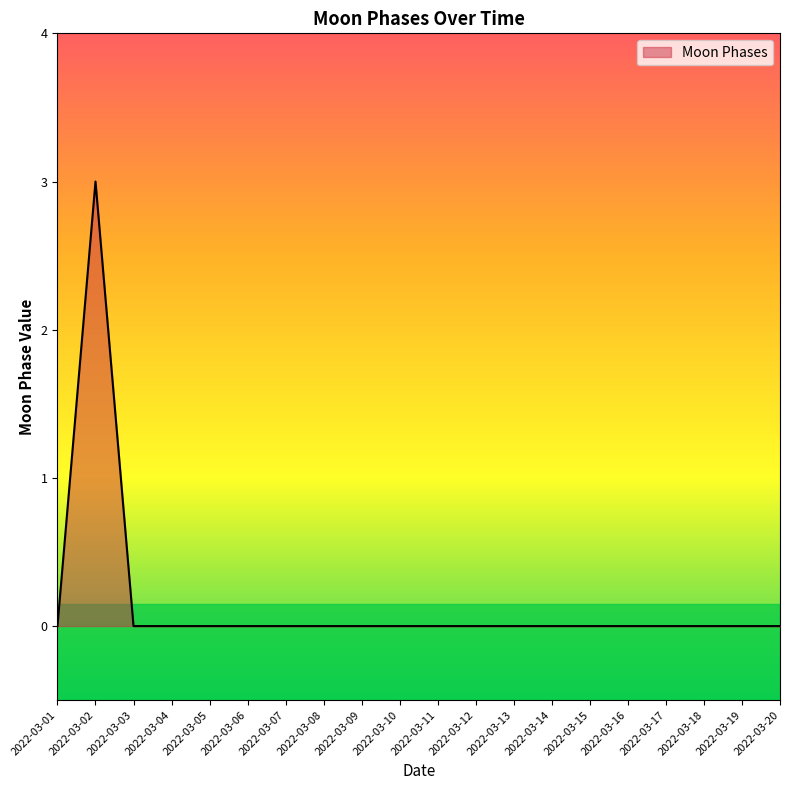

The value at 2022-03-17 is 1. True or false?

False